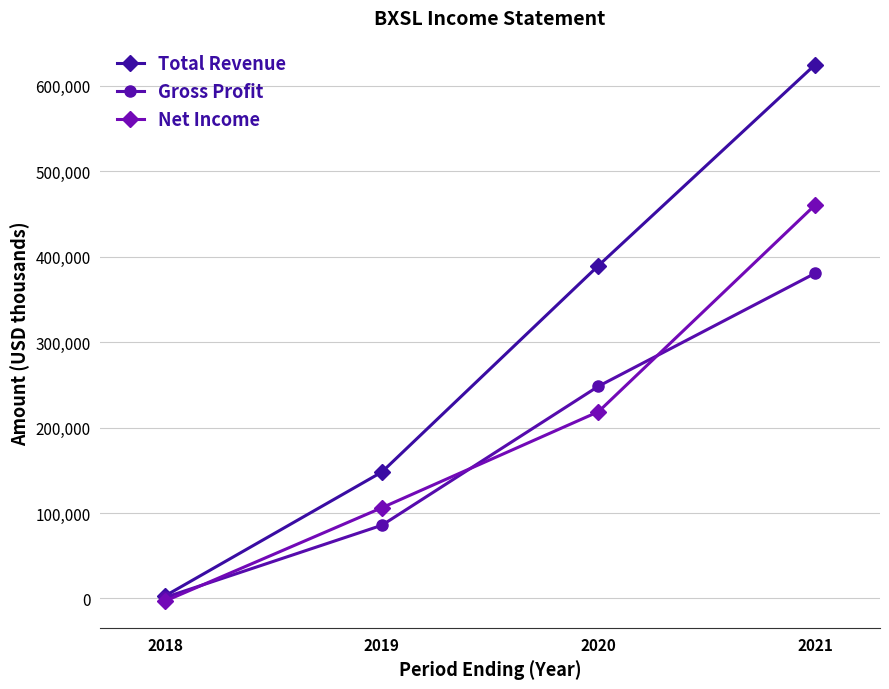

Is the value of Total Revenue at 2019 greater than the value of Gross Profit at 2019?

Yes